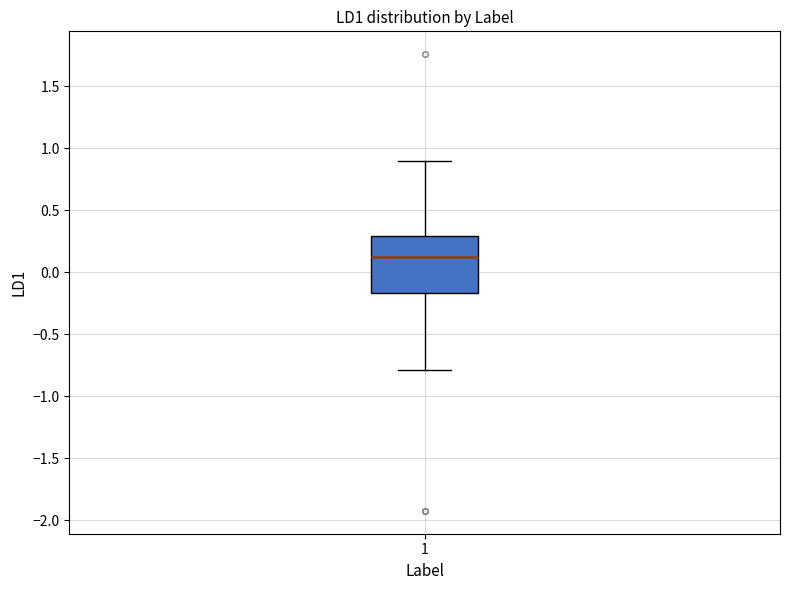

Transcribe this box plot: give where the median line is, the range the box spans, and where the two whiskers end, as read against the y-axis. The values are not printed on the chart, so give them approximately, as read against the axis.

median 0.10, box -0.15 to 0.30, whiskers -0.80 to 0.90